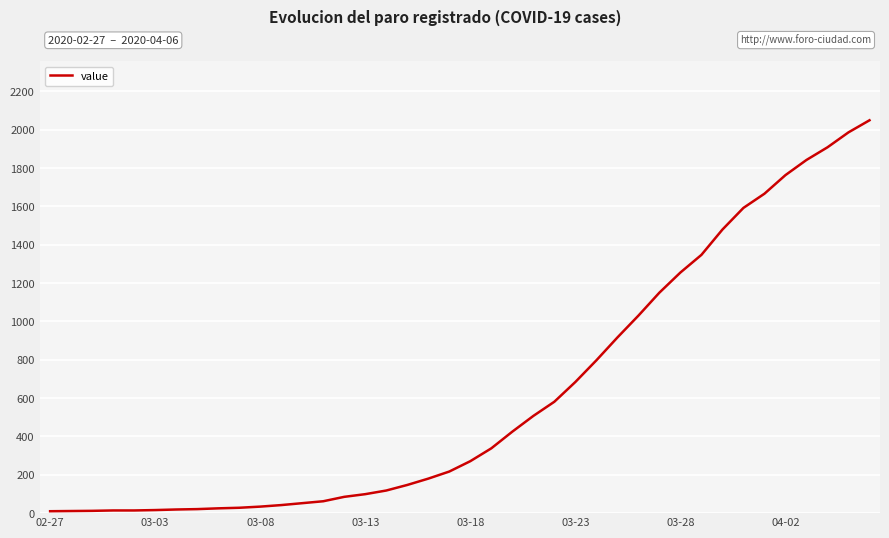

Does the chart have visible grid lines?

Yes